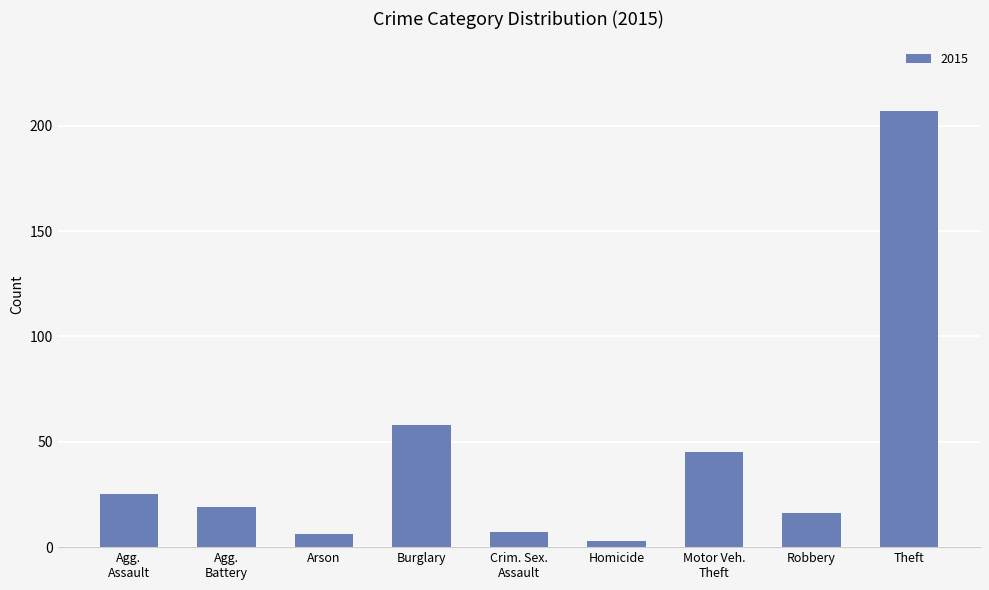

Reading left to right, transcribe all the data shown in this chart.

25	19	6	58	7	3	45	16	207